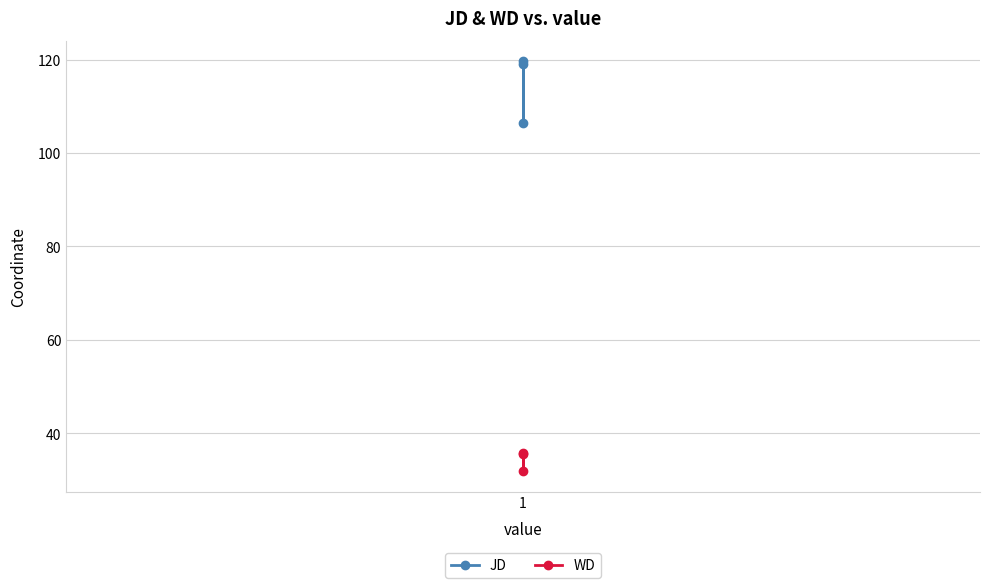

Between 1 and 2, which series saw the biggest shift?

JD